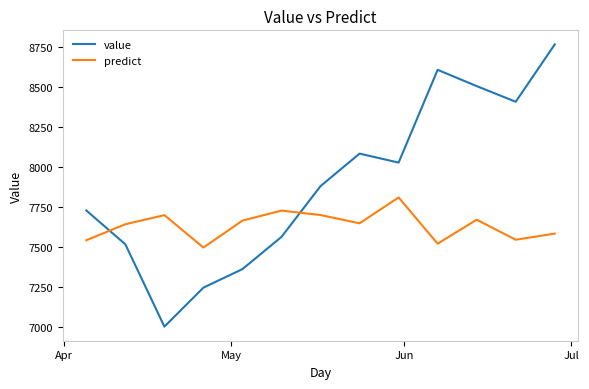

Rank the series by their average value, from lowest to highest.

predict, value